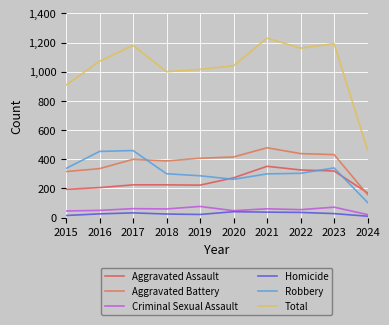

How many lines are shown in the chart?

6